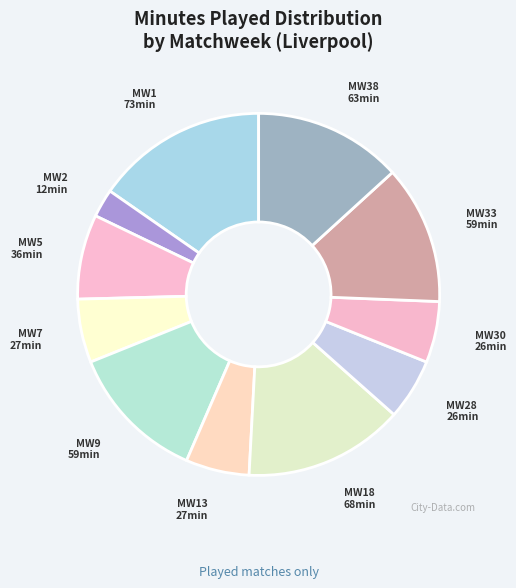

Is there any slice that represents more than half of the pie?

No